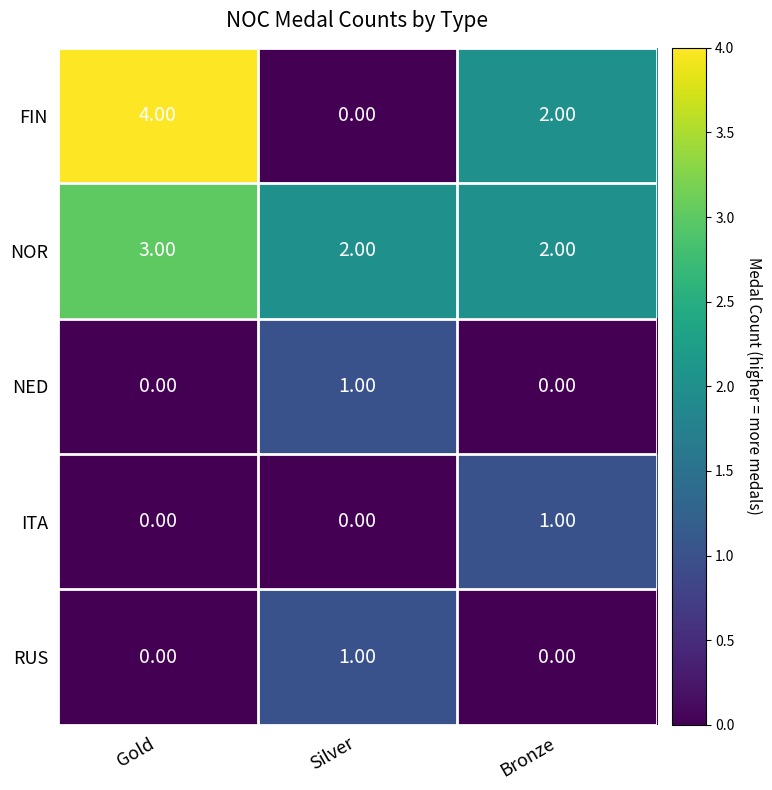

Which label corresponds to the largest value in the chart?

Gold